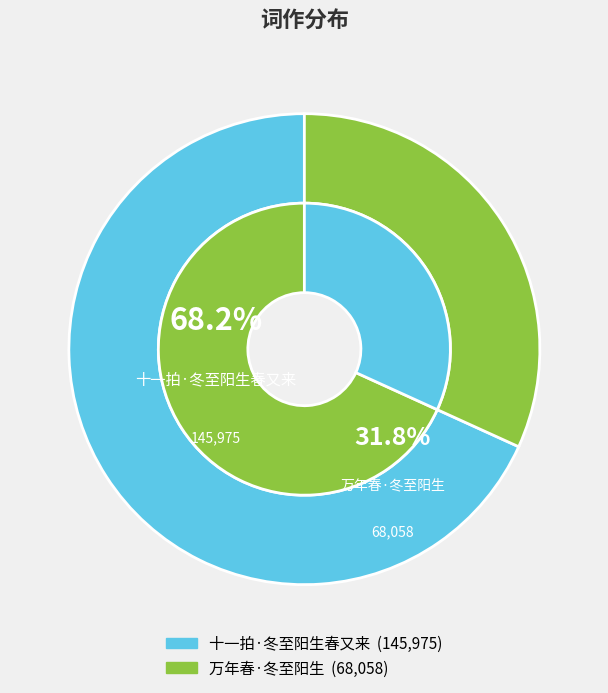

Is there any slice that represents more than half of the pie?

Yes